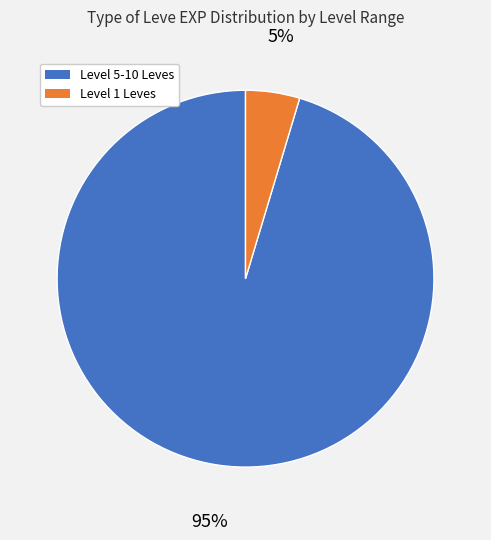

To the nearest percent, what is the average slice percentage?

50%